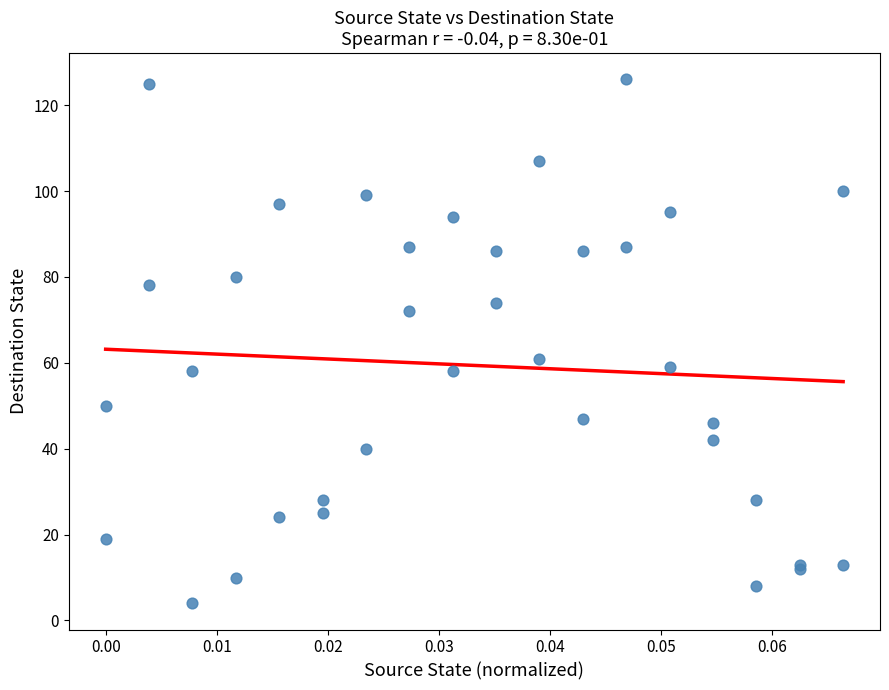

What Y value in the scatter plot is closest to 65?

61